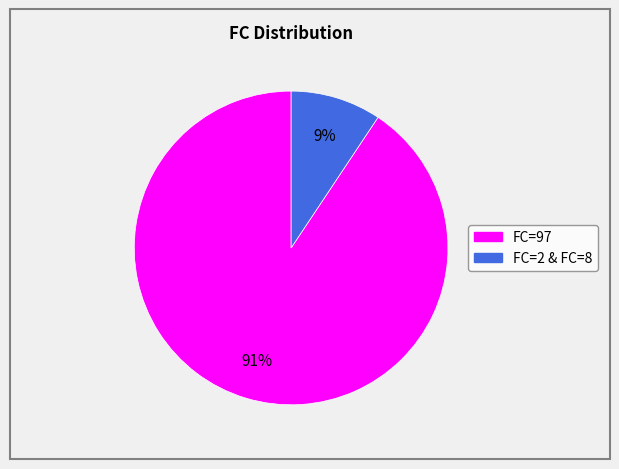

To the nearest percent, what is the average slice percentage?

50%